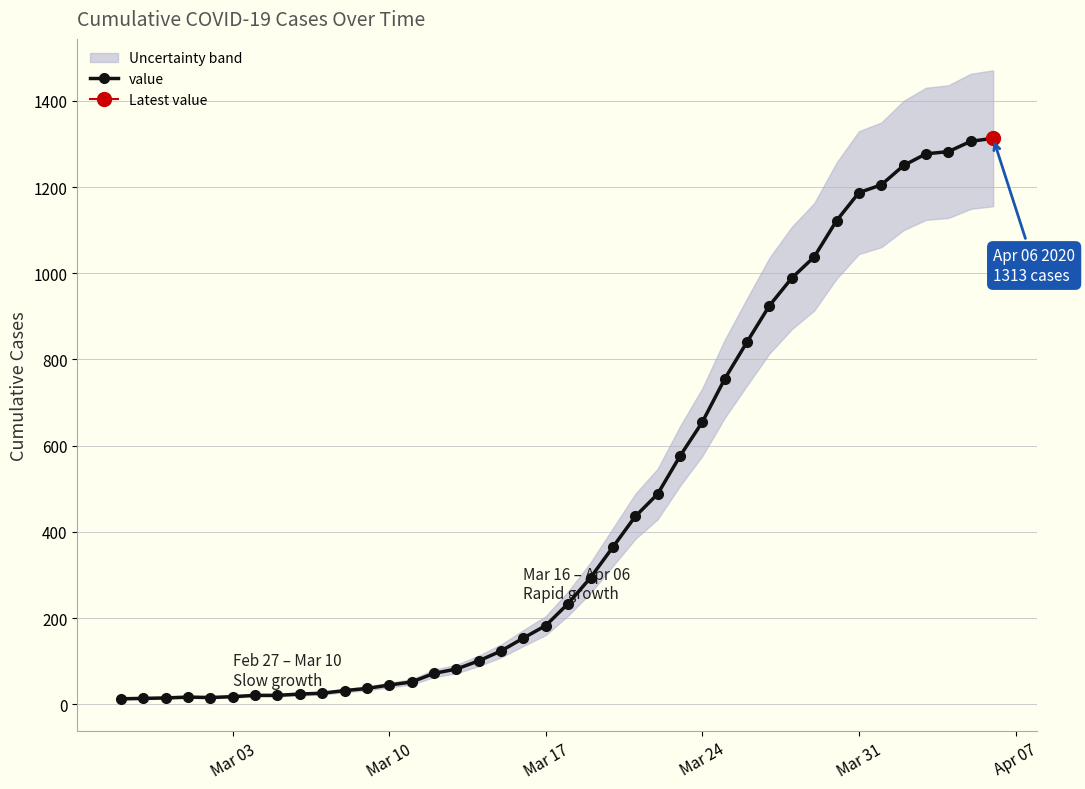

How many values in the value series are below 234?

20